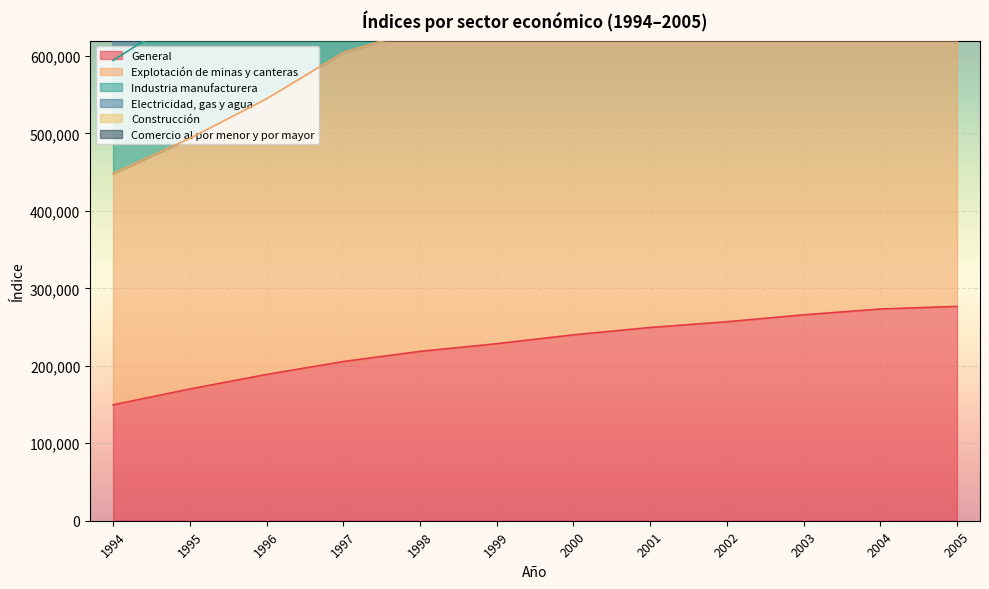

Which series has the largest total across all categories?

Industria manufacturera